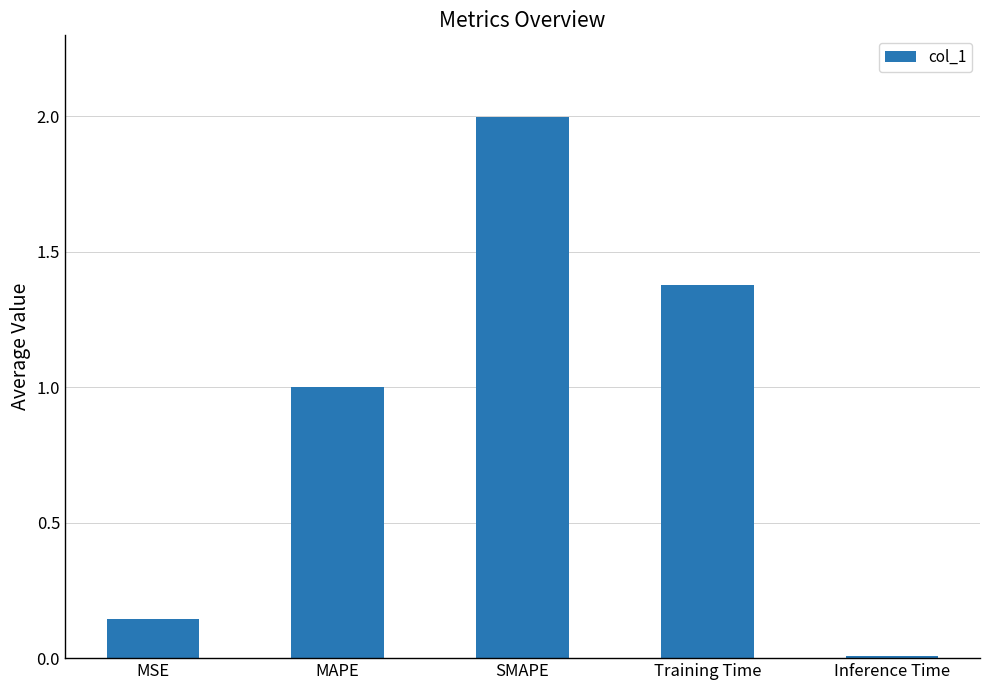

Rank the categories by value from highest to lowest.

SMAPE, Training Time, MAPE, MSE, Inference Time